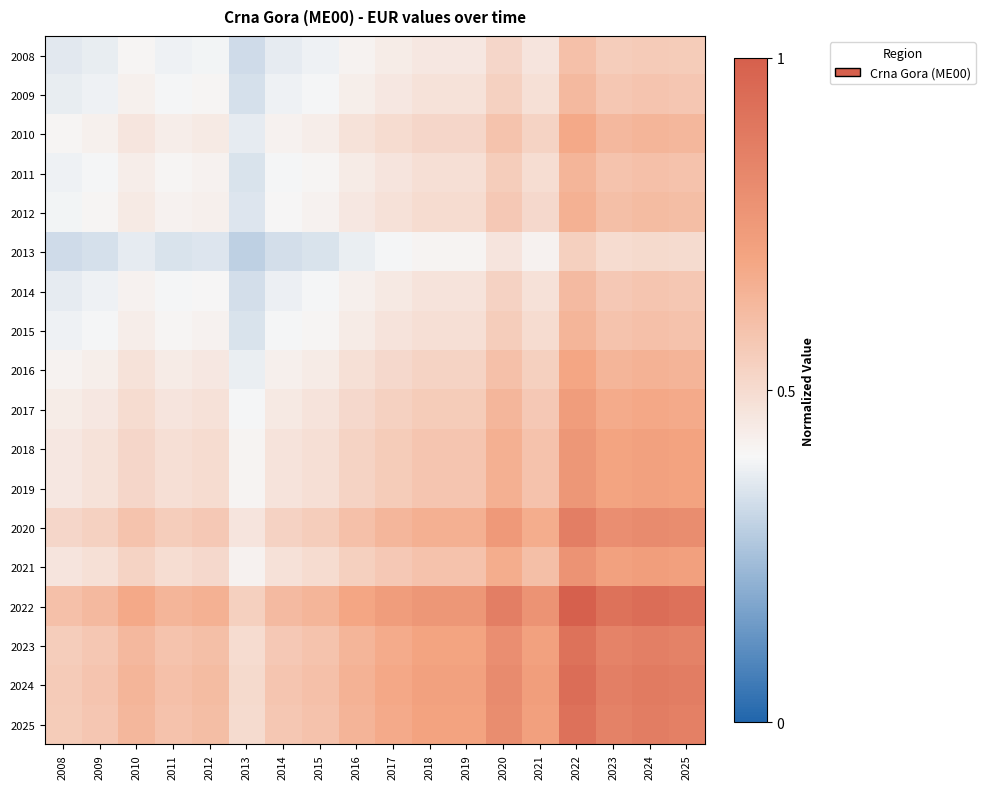

Which category has the lowest value across all series?

2013